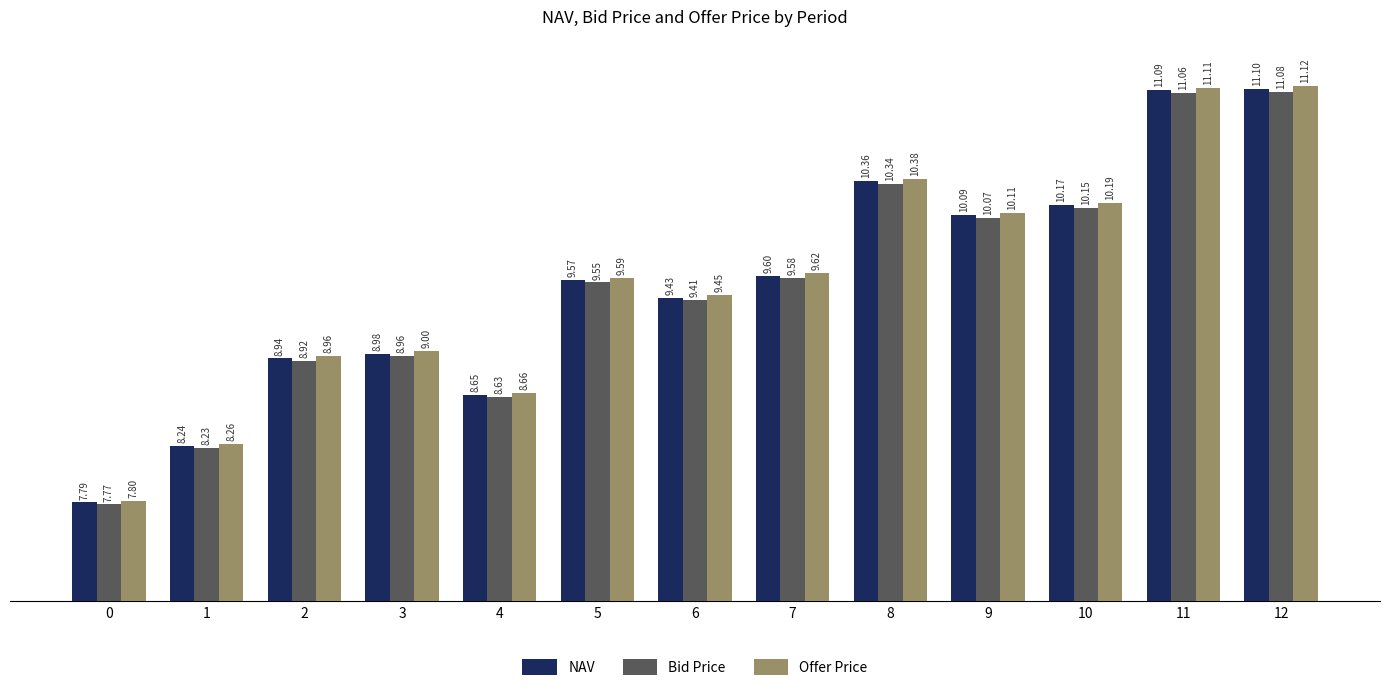

What is the difference between the maximum and minimum values in the NAV series?

3.3